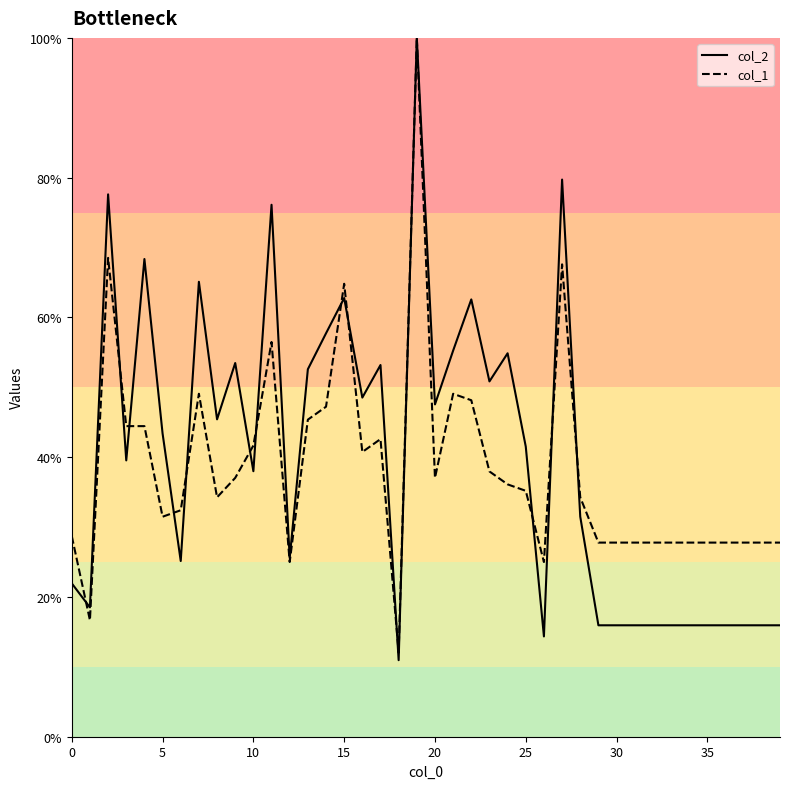

Which series has the widest spread of values?

col_2